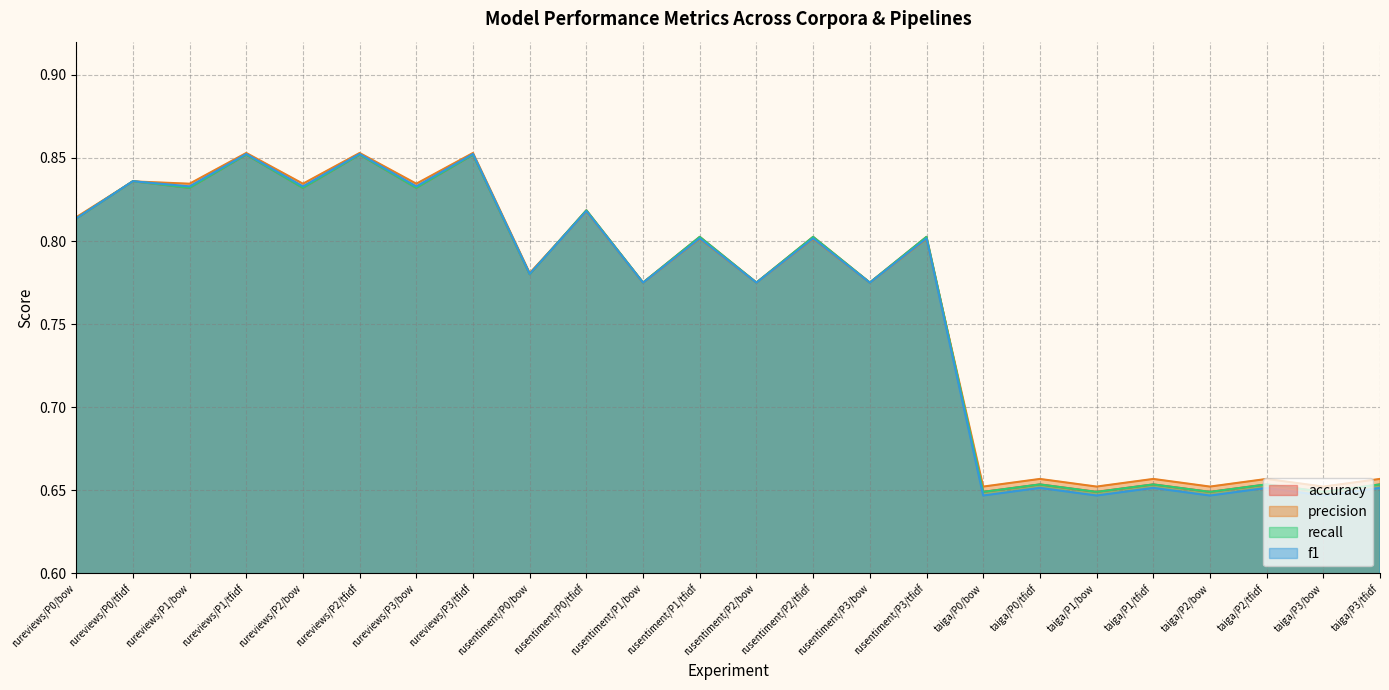

What is the sum of the f1 values at rusentiment/P1/tfidf and rusentiment/P3/tfidf?

1.6